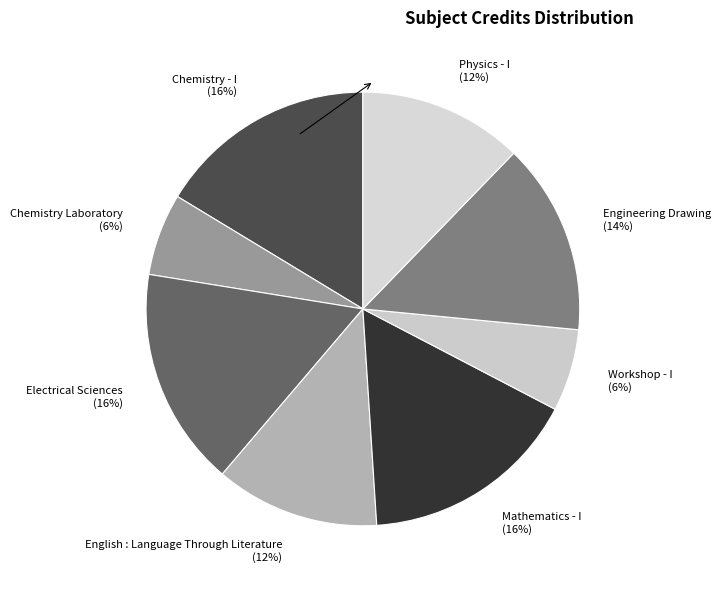

True or false: English : Language Through Literature accounts for 12% of the total.

True